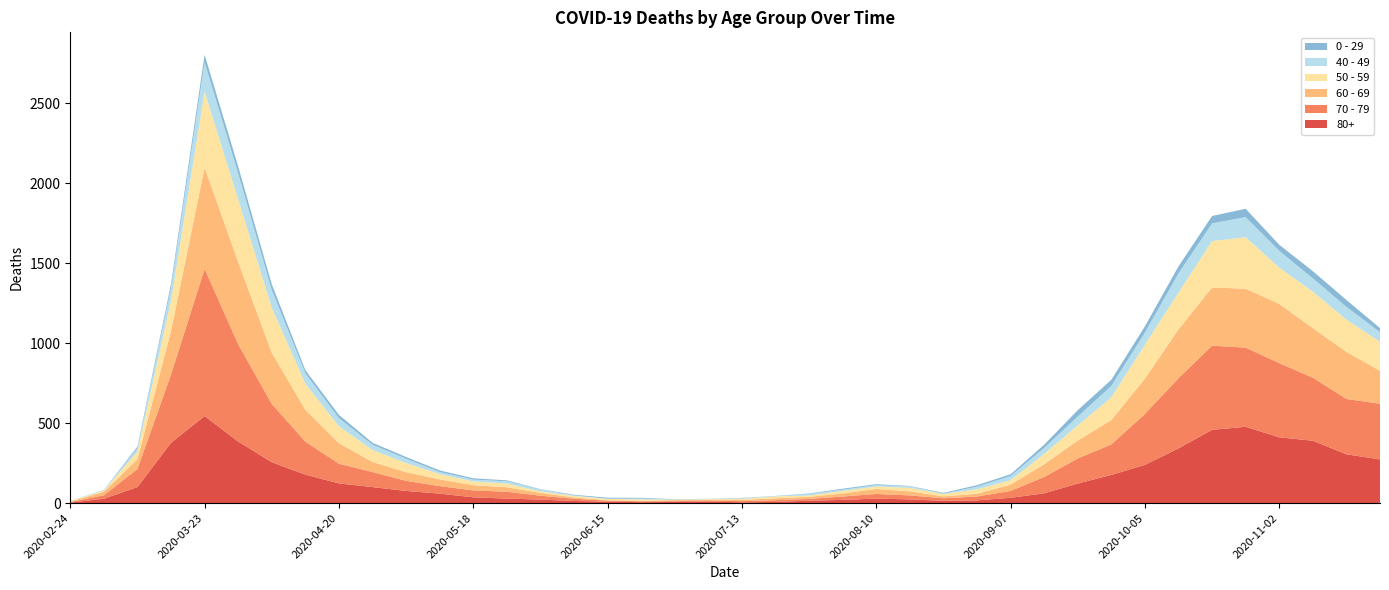

Reading right to left, transcribe all the data shown in this chart.

80+: 2020-11-23=273	2020-11-16=305	2020-11-09=390	2020-11-02=411	2020-10-26=477	2020-10-19=458	2020-10-12=342	2020-10-05=239	2020-09-28=176	2020-09-21=122	2020-09-14=61	2020-09-07=33	2020-08-31=17	2020-08-24=14	2020-08-17=23	2020-08-10=28	2020-08-03=20	2020-07-27=15	2020-07-20=7	2020-07-13=5	2020-07-06=9	2020-06-29=7	2020-06-22=6	2020-06-15=9	2020-06-08=13	2020-06-01=22	2020-05-25=28	2020-05-18=36	2020-05-11=59	2020-05-04=76	2020-04-27=100	2020-04-20=123	2020-04-13=178	2020-04-06=255	2020-03-30=385	2020-03-23=544	2020-03-16=377	2020-03-09=100	2020-03-02=27	2020-02-24=3
70 - 79: 2020-11-23=348	2020-11-16=346	2020-11-09=394	2020-11-02=464	2020-10-26=495	2020-10-19=526	2020-10-12=439	2020-10-05=318	2020-09-28=191	2020-09-21=157	2020-09-14=102	2020-09-07=43	2020-08-31=24	2020-08-24=16	2020-08-17=25	2020-08-10=29	2020-08-03=21	2020-07-27=11	2020-07-20=11	2020-07-13=7	2020-07-06=8	2020-06-29=5	2020-06-22=5	2020-06-15=6	2020-06-08=14	2020-06-01=24	2020-05-25=43	2020-05-18=43	2020-05-11=47	2020-05-04=63	2020-04-27=94	2020-04-20=123	2020-04-13=206	2020-04-06=365	2020-03-30=608	2020-03-23=920	2020-03-16=427	2020-03-09=113	2020-03-02=22	2020-02-24=4
60 - 69: 2020-11-23=206	2020-11-16=294	2020-11-09=310	2020-11-02=370	2020-10-26=368	2020-10-19=364	2020-10-12=305	2020-10-05=221	2020-09-28=152	2020-09-21=112	2020-09-14=80	2020-09-07=39	2020-08-31=17	2020-08-24=12	2020-08-17=25	2020-08-10=31	2020-08-03=19	2020-07-27=13	2020-07-20=12	2020-07-13=8	2020-07-06=3	2020-06-29=6	2020-06-22=3	2020-06-15=3	2020-06-08=8	2020-06-01=18	2020-05-25=28	2020-05-18=33	2020-05-11=42	2020-05-04=54	2020-04-27=63	2020-04-20=128	2020-04-13=199	2020-04-06=320	2020-03-30=514	2020-03-23=634	2020-03-16=272	2020-03-09=61	2020-03-02=22	2020-02-24=2
50 - 59: 2020-11-23=182	2020-11-16=202	2020-11-09=228	2020-11-02=227	2020-10-26=322	2020-10-19=290	2020-10-12=230	2020-10-05=212	2020-09-28=142	2020-09-21=95	2020-09-14=64	2020-09-07=28	2020-08-31=28	2020-08-24=15	2020-08-17=22	2020-08-10=16	2020-08-03=16	2020-07-27=8	2020-07-20=12	2020-07-13=6	2020-07-06=5	2020-06-29=3	2020-06-22=9	2020-06-15=8	2020-06-08=10	2020-06-01=9	2020-05-25=23	2020-05-18=23	2020-05-11=33	2020-05-04=57	2020-04-27=75	2020-04-20=106	2020-04-13=163	2020-04-06=281	2020-03-30=392	2020-03-23=475	2020-03-16=190	2020-03-09=48	2020-03-02=7	2020-02-24=3
40 - 49: 2020-11-23=60	2020-11-16=80	2020-11-09=83	2020-11-02=105	2020-10-26=126	2020-10-19=111	2020-10-12=120	2020-10-05=76	2020-09-28=72	2020-09-21=55	2020-09-14=38	2020-09-07=26	2020-08-31=17	2020-08-24=2	2020-08-17=10	2020-08-10=8	2020-08-03=8	2020-07-27=10	2020-07-20=2	2020-07-13=4	2020-07-06=1	2020-06-29=1	2020-06-22=5	2020-06-15=2	2020-06-08=3	2020-06-01=12	2020-05-25=14	2020-05-18=12	2020-05-11=13	2020-05-04=27	2020-04-27=33	2020-04-20=51	2020-04-13=66	2020-04-06=111	2020-03-30=163	2020-03-23=183	2020-03-16=79	2020-03-09=21	2020-03-02=5	2020-02-24=0
0 - 29: 2020-11-23=25	2020-11-16=43	2020-11-09=45	2020-11-02=38	2020-10-26=52	2020-10-19=46	2020-10-12=44	2020-10-05=39	2020-09-28=38	2020-09-21=40	2020-09-14=20	2020-09-07=11	2020-08-31=9	2020-08-24=5	2020-08-17=2	2020-08-10=6	2020-08-03=6	2020-07-27=3	2020-07-20=1	2020-07-13=2	2020-07-06=1	2020-06-29=2	2020-06-22=5	2020-06-15=6	2020-06-08=4	2020-06-01=2	2020-05-25=6	2020-05-18=8	2020-05-11=10	2020-05-04=11	2020-04-27=12	2020-04-20=20	2020-04-13=19	2020-04-06=36	2020-03-30=42	2020-03-23=47	2020-03-16=25	2020-03-09=10	2020-03-02=0	2020-02-24=1